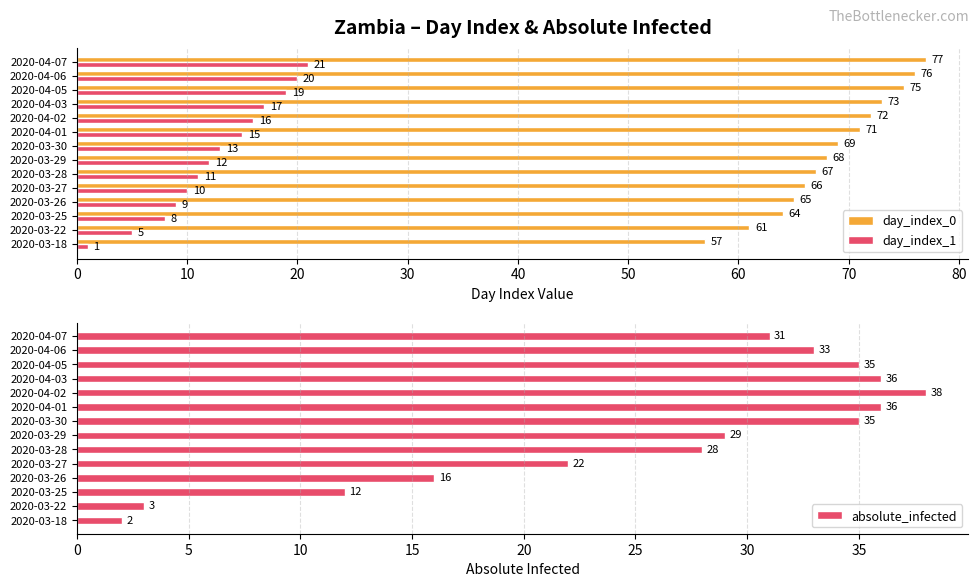

Rank the series at 70 from lowest to highest value.

day_index_1, absolute_infected, day_index_0